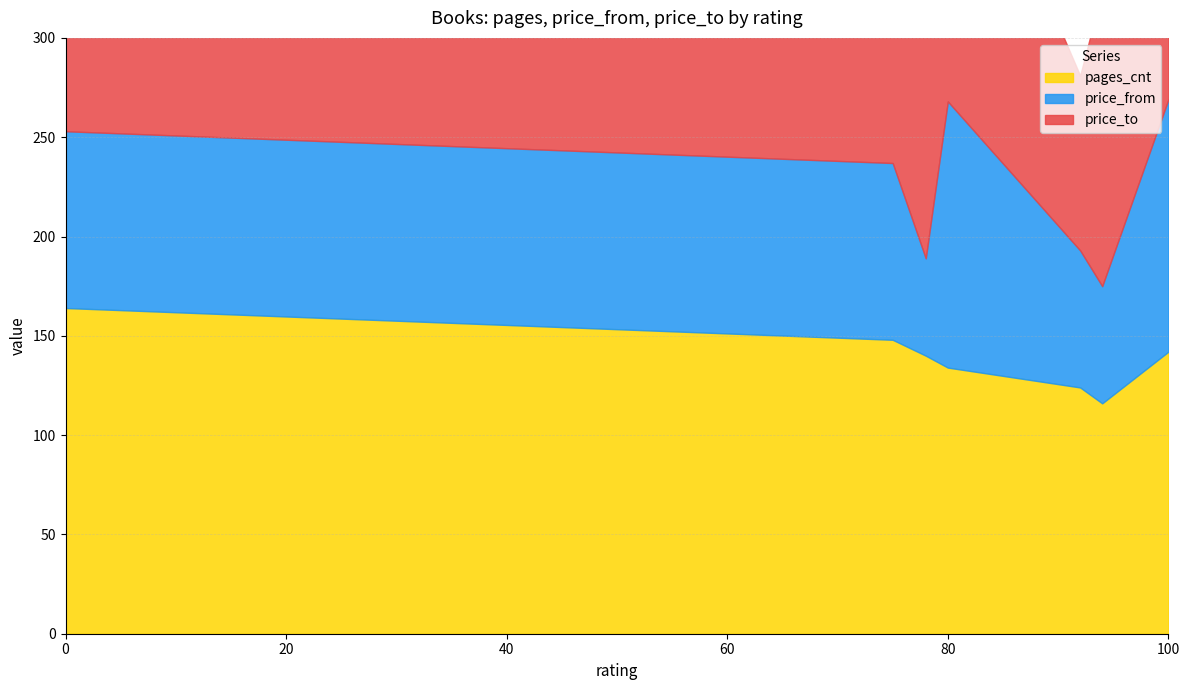

True or false: price_from has a value of 89 at 0.

True